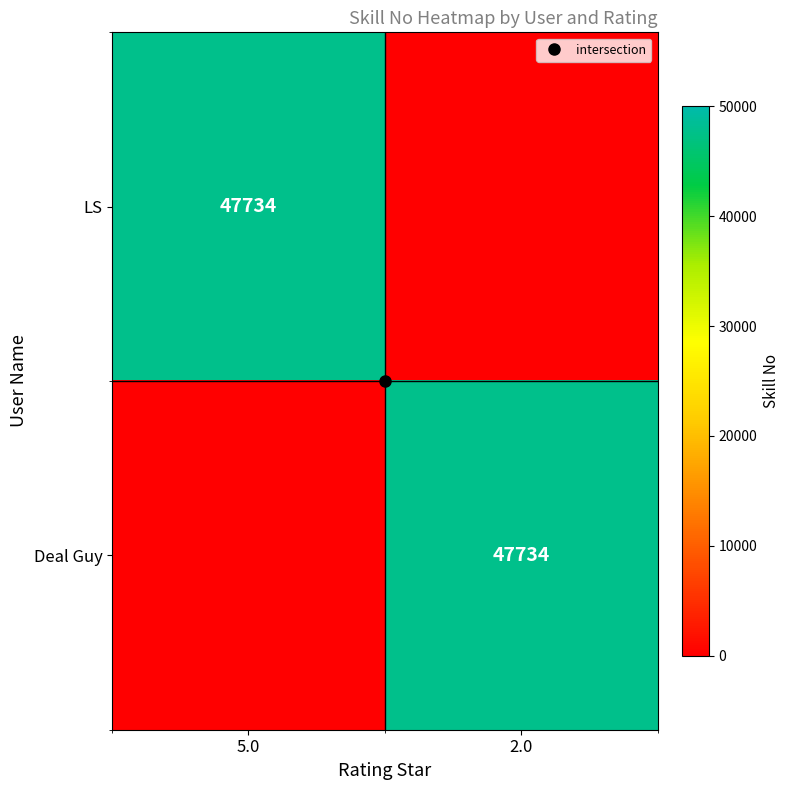

Which label corresponds to the smallest value in the chart?

2.0